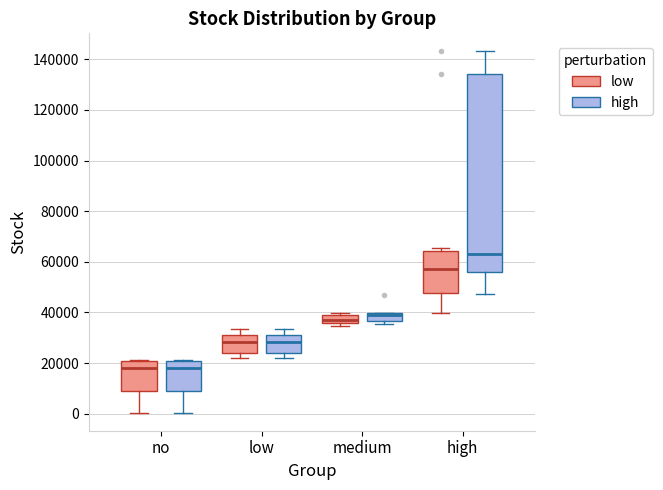

Which box is the tallest, from its lower edge to its upper edge?

high (high)